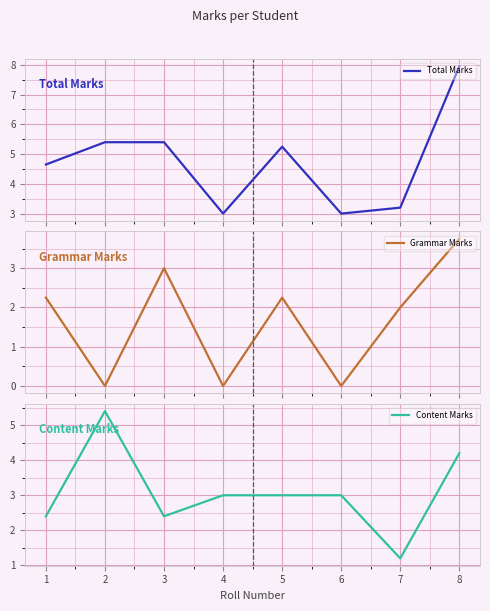

Reading right to left, list all the values displayed in this chart.

Total Marks: 8.0	3.2	3.0	5.2	3.0	5.4	5.4	4.7
Grammar Marks: 3.8	2.0	0.0	2.2	0.0	3.0	0.0	2.2
Content Marks: 4.2	1.2	3.0	3.0	3.0	2.4	5.4	2.4